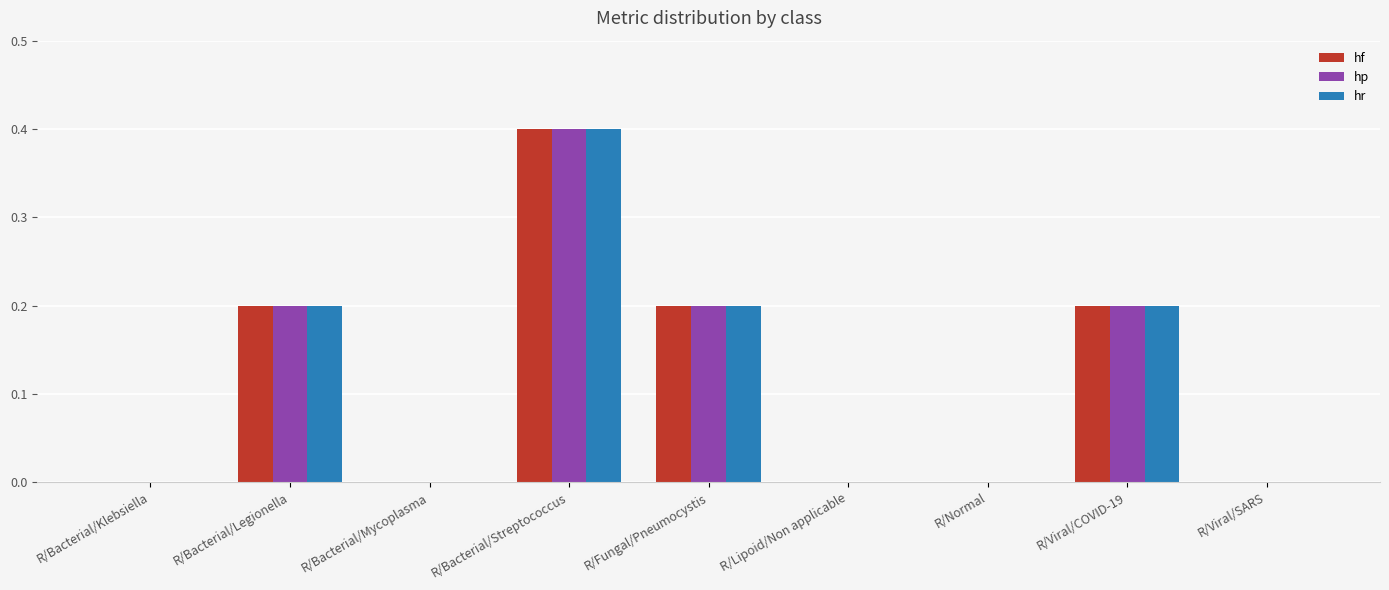

Count the number of categories in the chart.

9